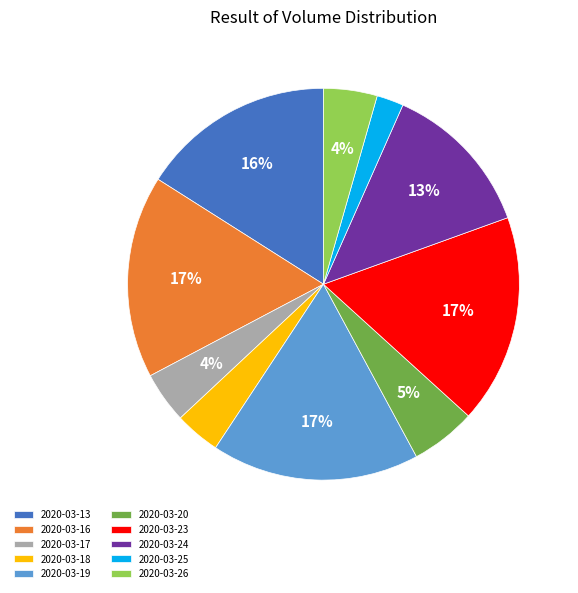

Count the number of slices in the pie.

10